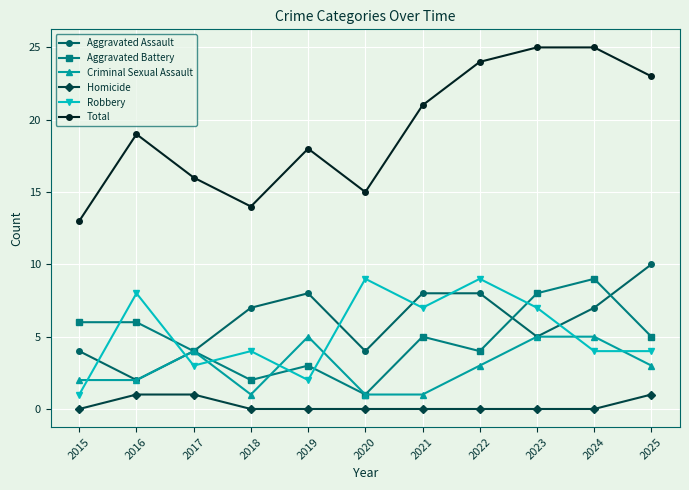

What is the value of the Criminal Sexual Assault point at the 1st from the left?

2